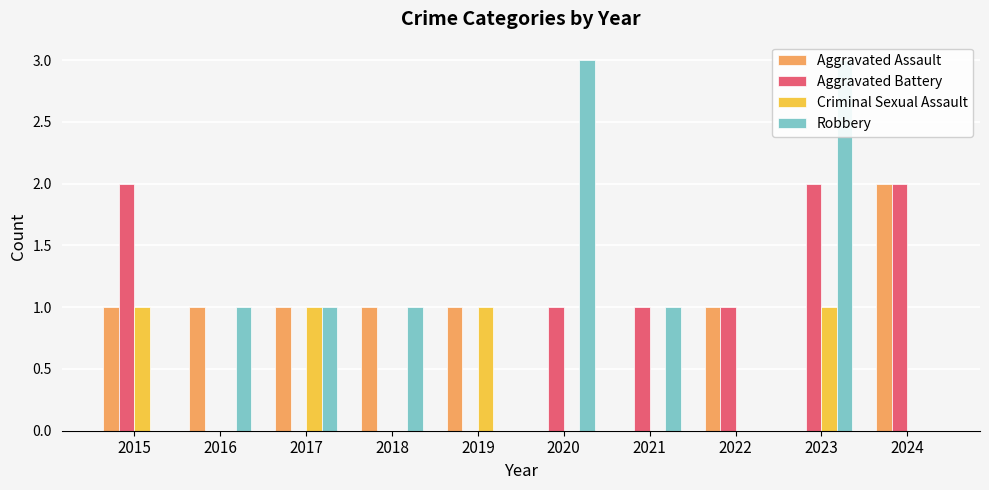

At how many categories does at least one series exceed 2?

2